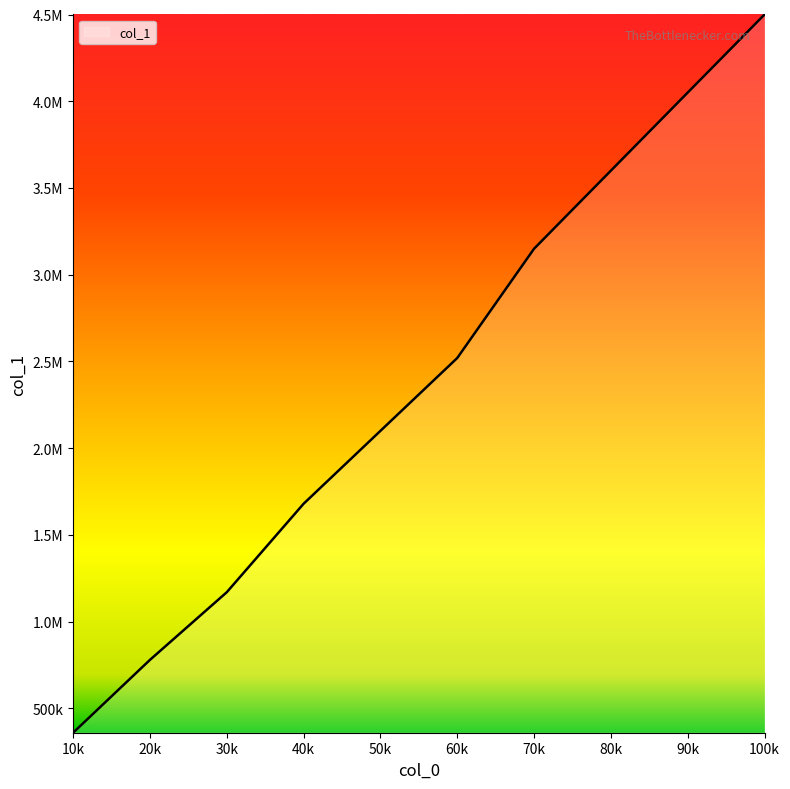

Does the chart have visible grid lines?

No